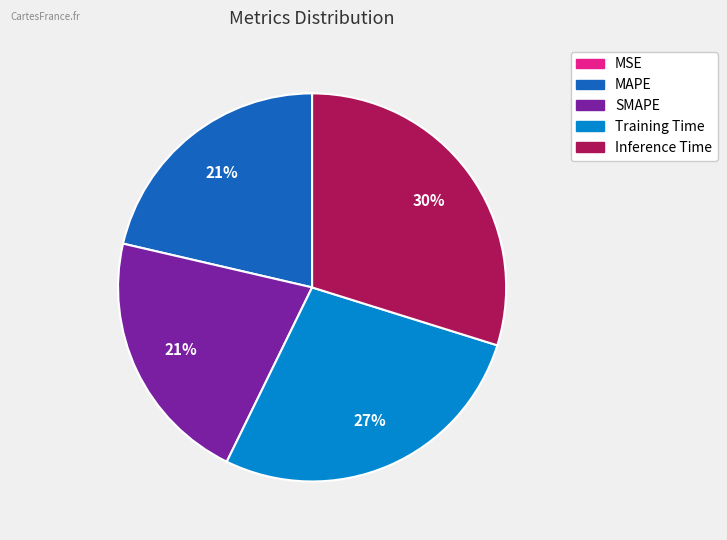

Is there a majority slice in this chart?

No